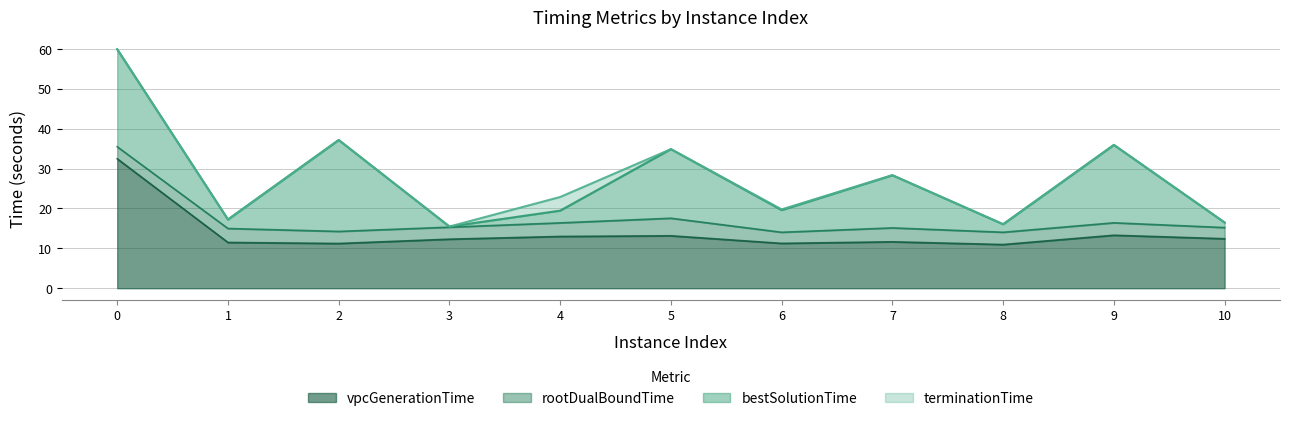

What is the sum of all terminationTime values?

304.2